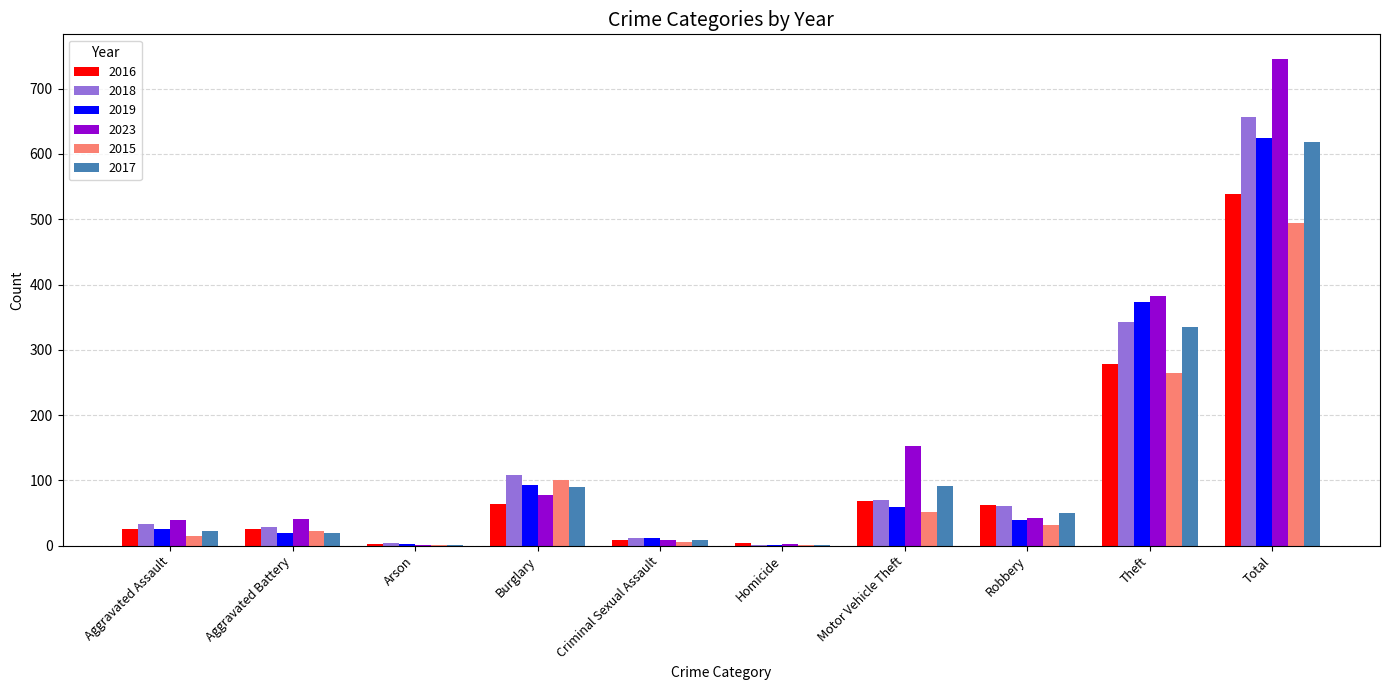

What is the sum of all 2017 values?

1238